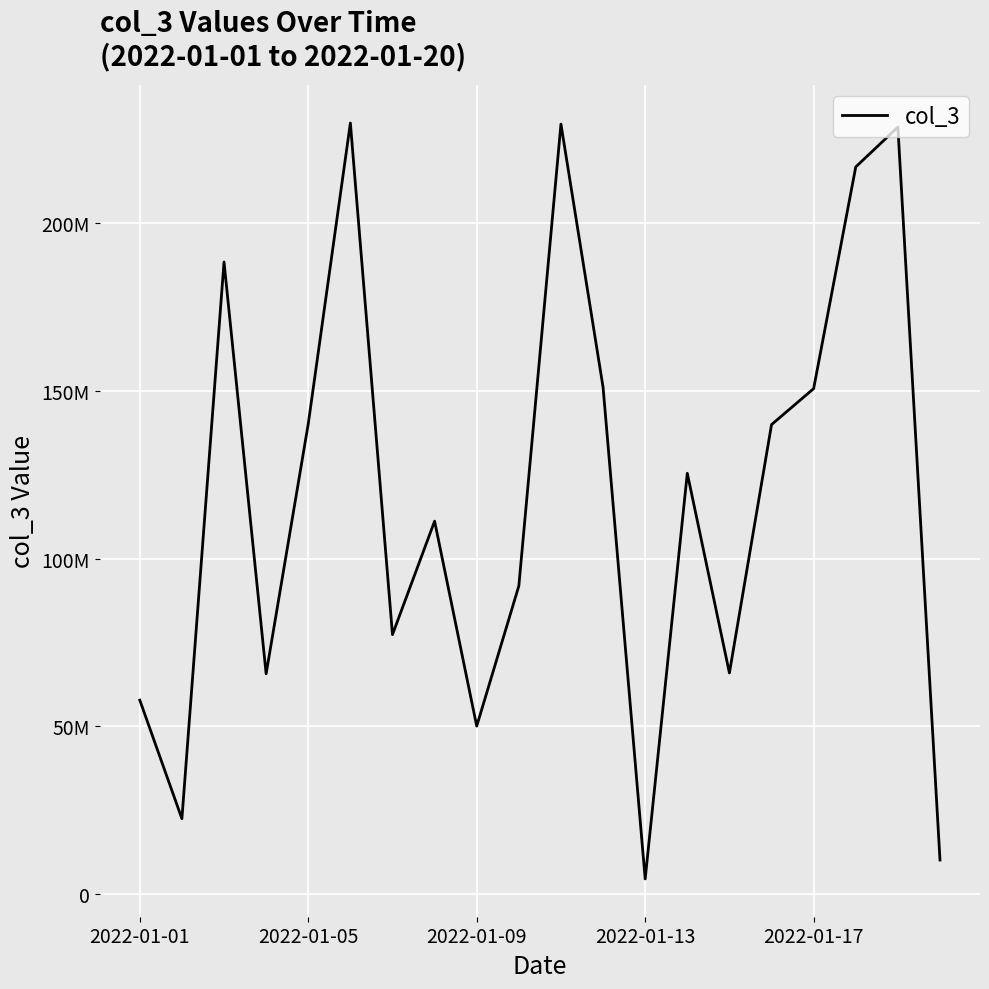

Is this an area chart (filled region under the line)?

No